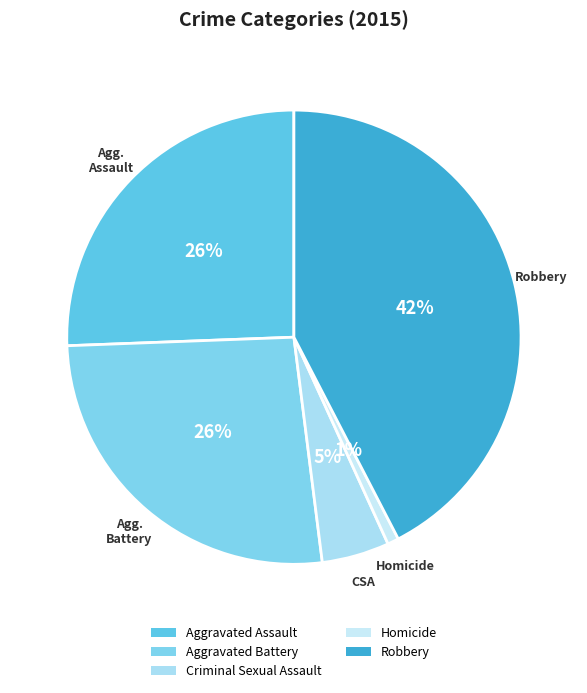

How many segments does this pie chart have?

5